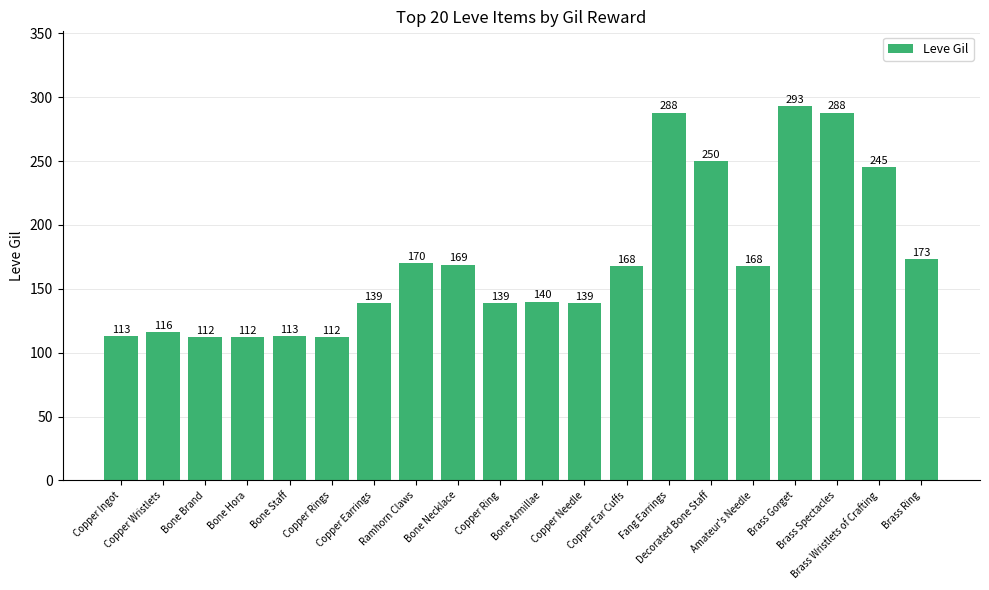

What is the label of the 20th bar from the right?

Copper Ingot